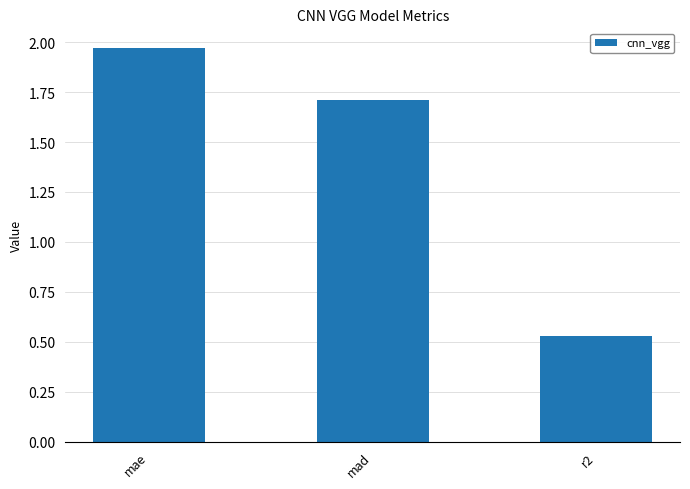

List the labels in order of value, smallest first.

r2, mad, mae